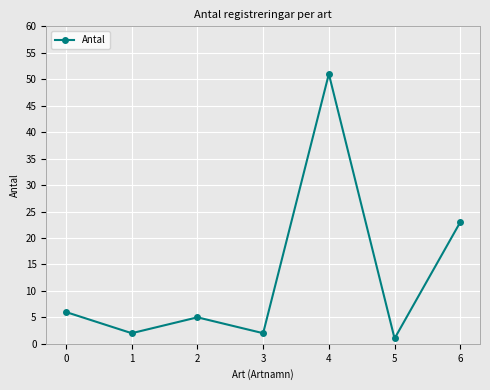

Does the chart display data point markers on the line(s)?

Yes